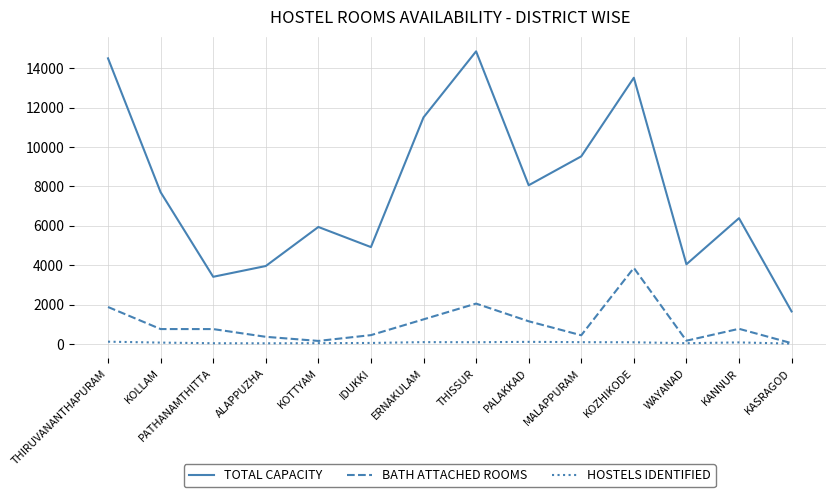

Count the number of categories in the chart.

14